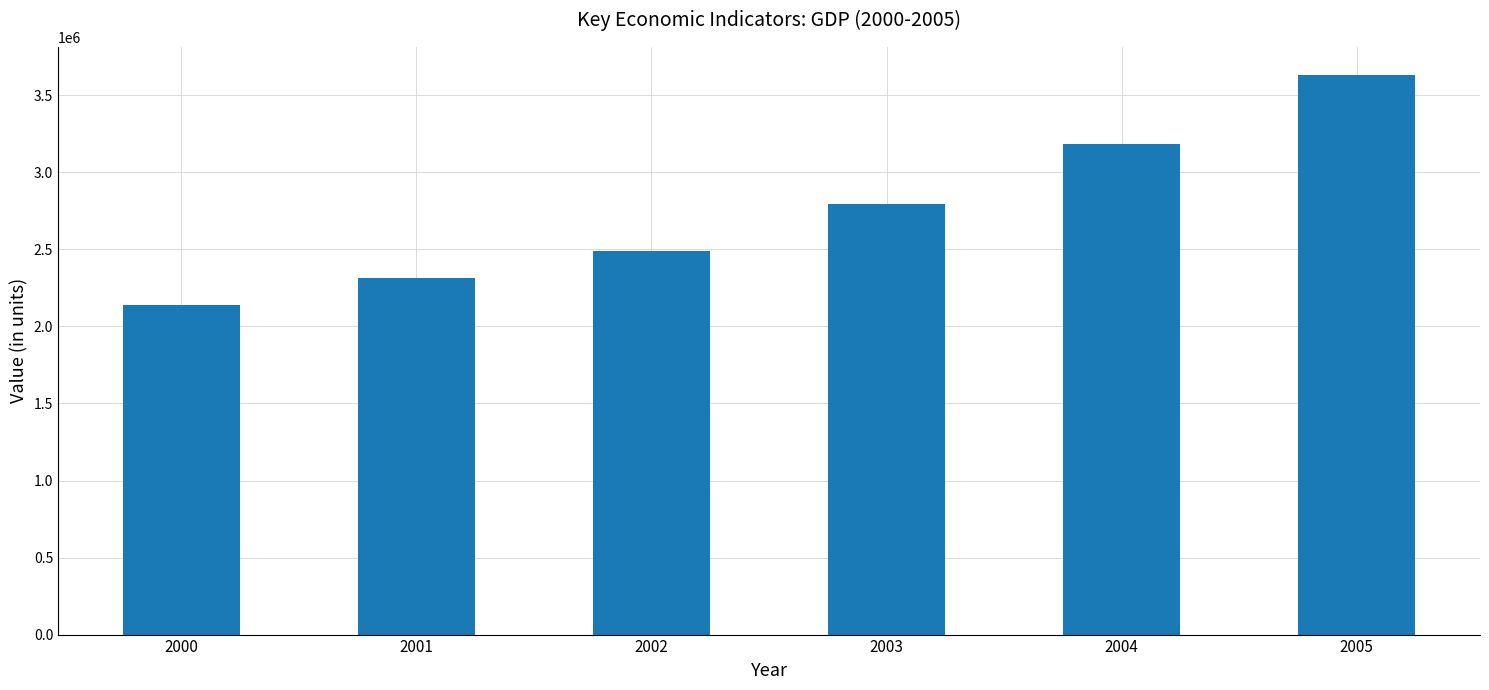

Reading left to right, extract all data points from this chart.

2139885.7	2315243.0	2492613.8	2792530.1	3186331.9	3632124.7